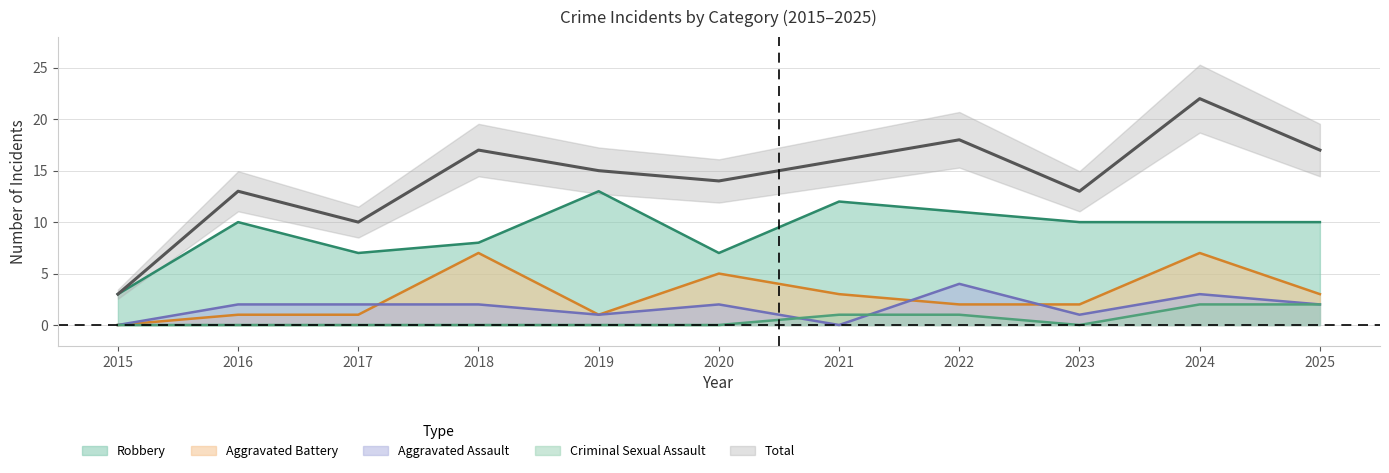

At which category does the chart reach its minimum across all series?

2015